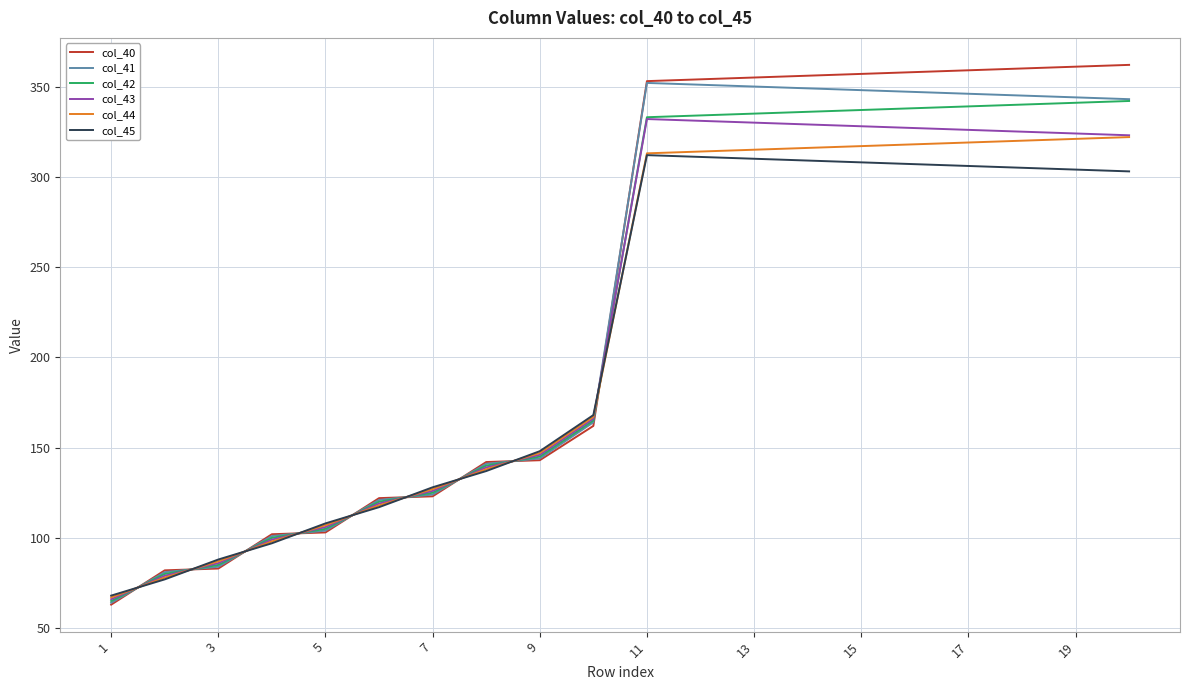

Which series has the widest spread of values?

col_40